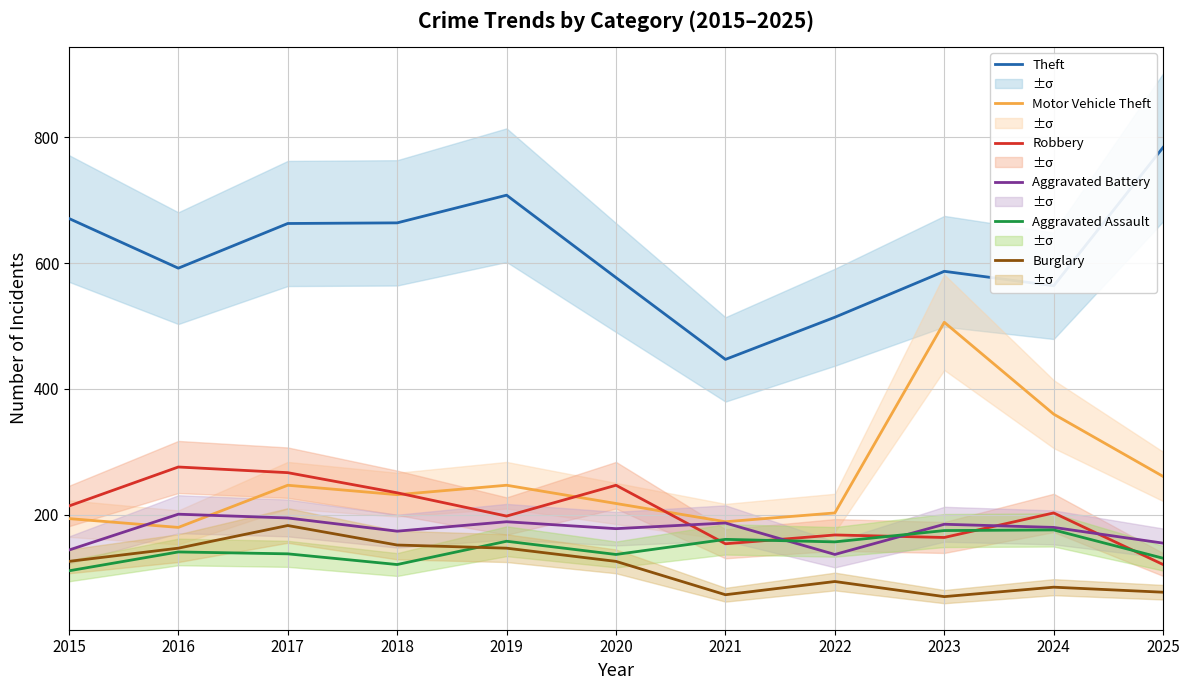

What is the difference between the Aggravated Battery values at 2016 and 2024?

21